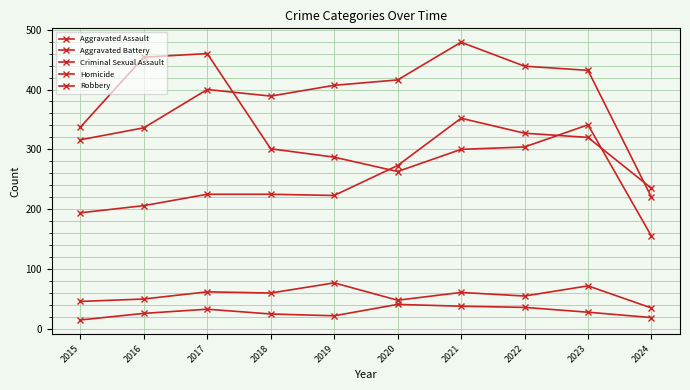

Is this an area chart (filled region under the line)?

No